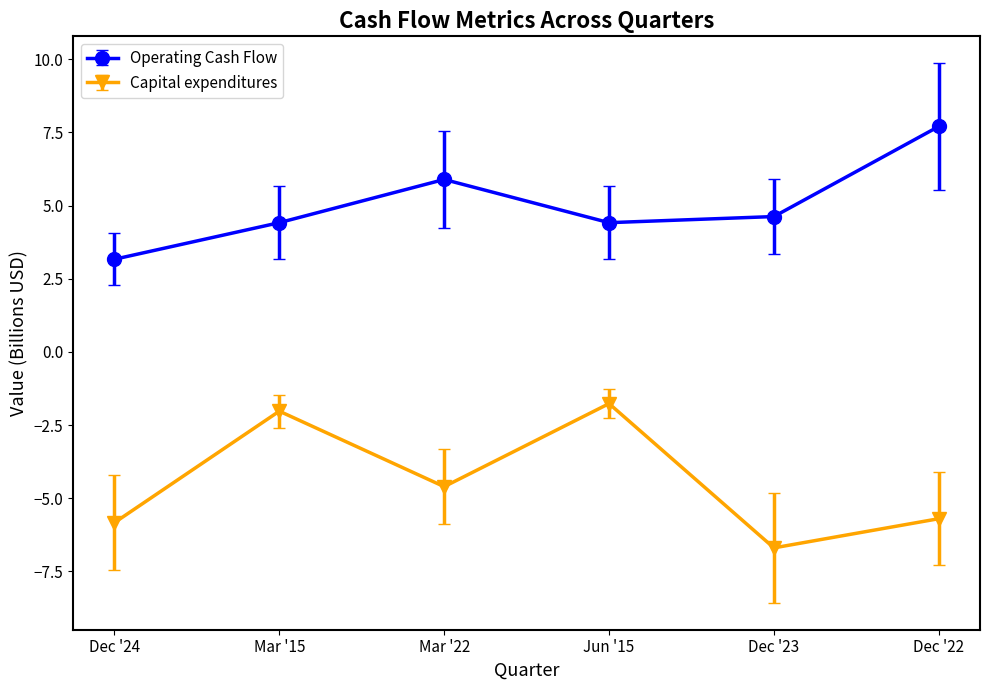

What is the sum of all Operating Cash Flow values?

30.2